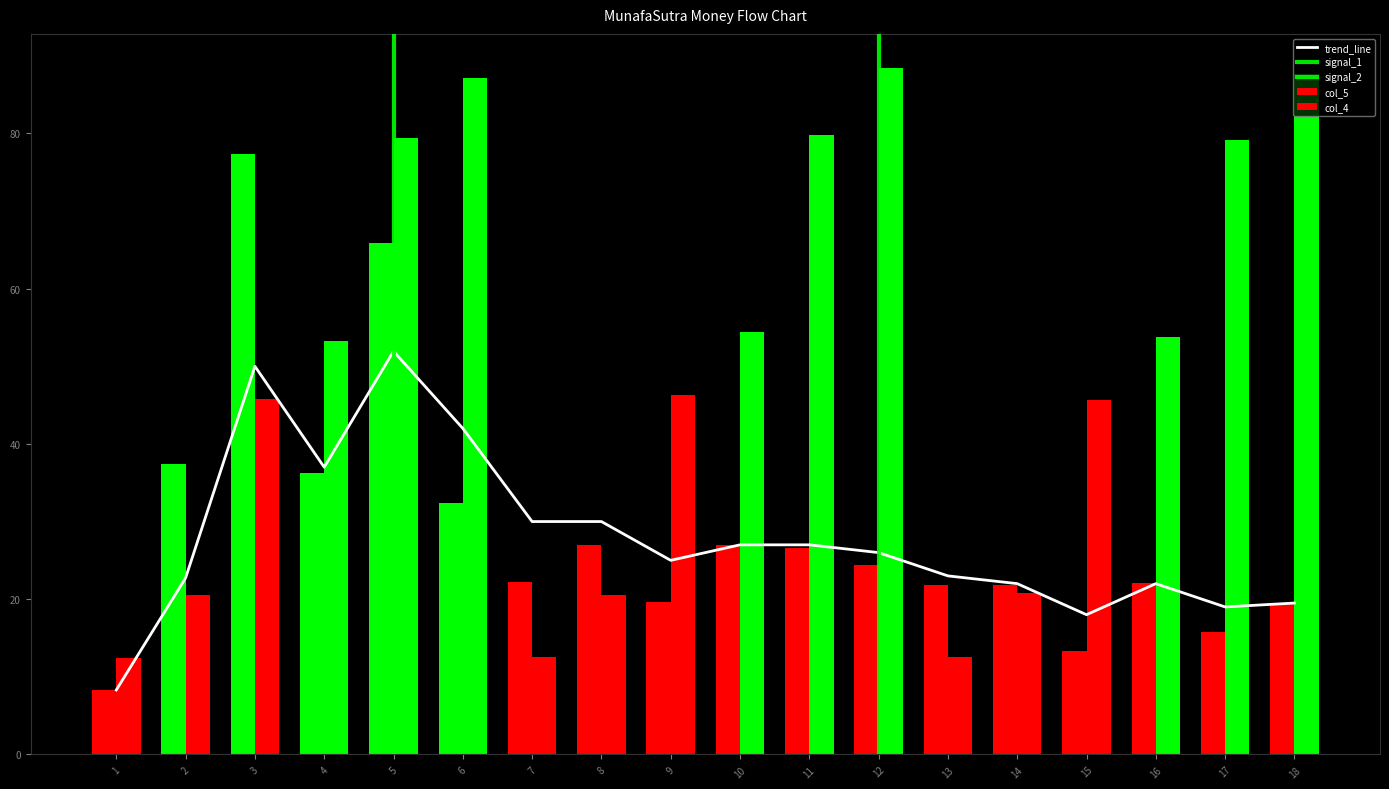

True or false: col_5 has a value of 22.7 at 17.

False